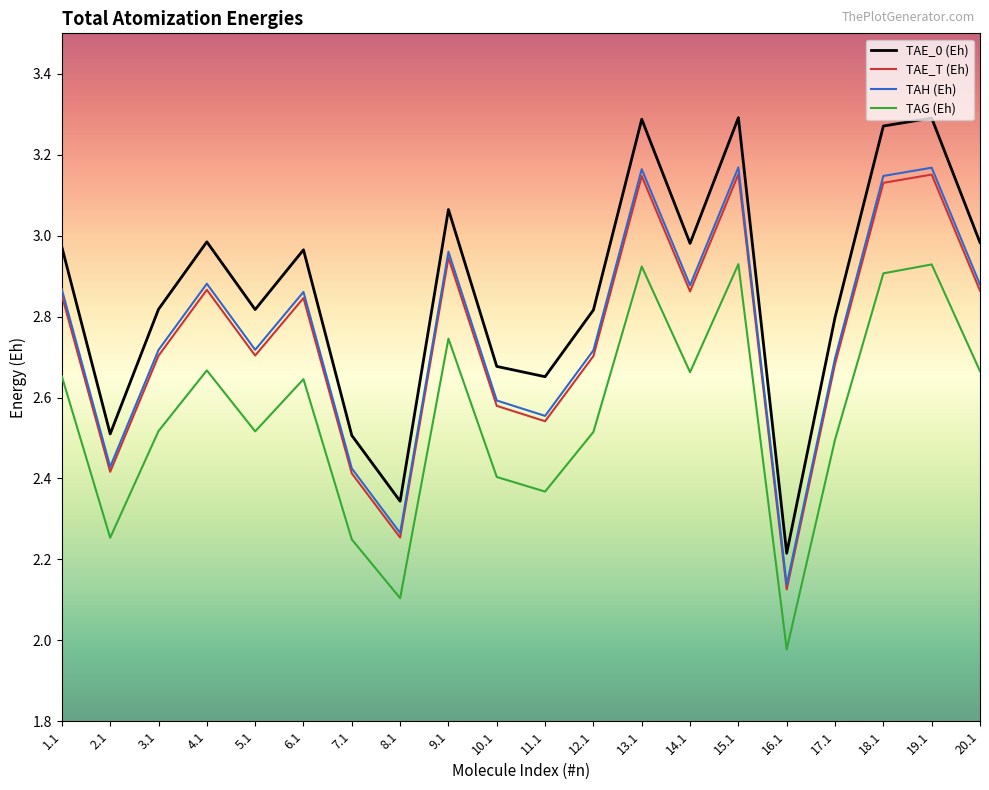

Between 1.1 and 7.1, which series saw the biggest shift?

TAE_0 (Eh)